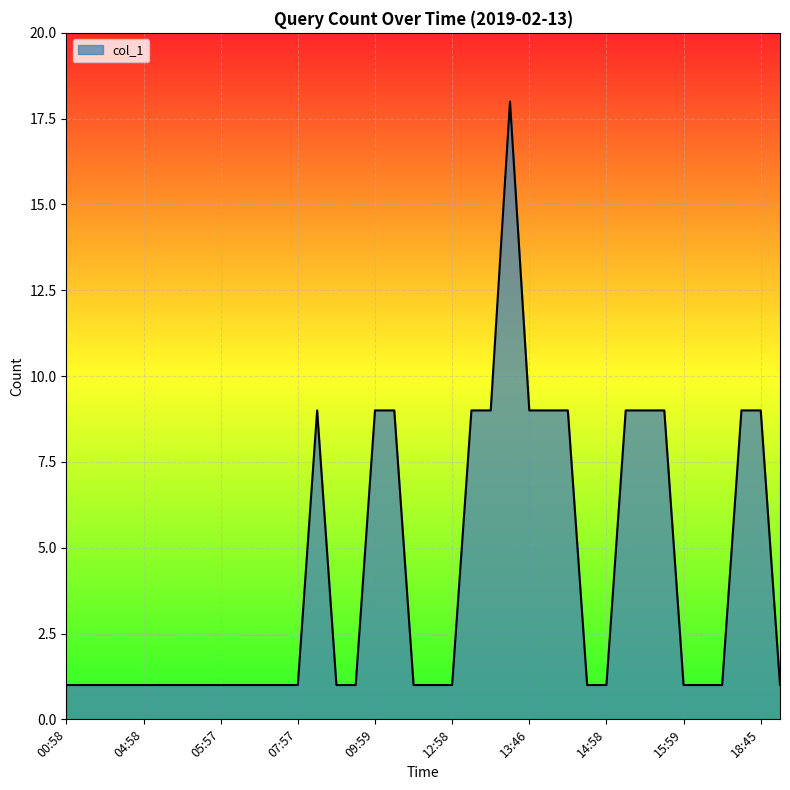

Does the chart have visible grid lines?

Yes